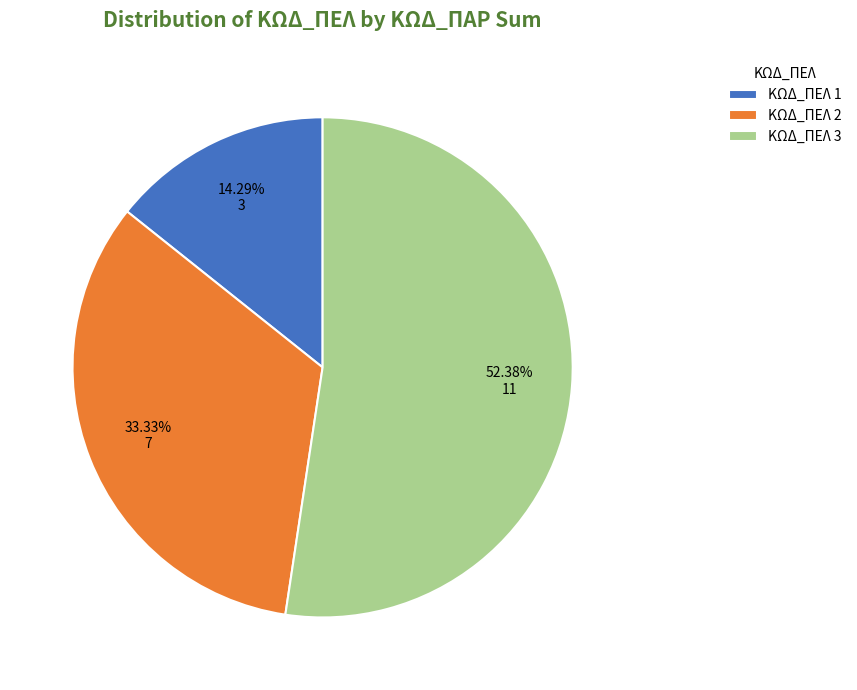

Rank the categories by value from highest to lowest.

ΚΩΔ_ΠΕΛ 3, ΚΩΔ_ΠΕΛ 2, ΚΩΔ_ΠΕΛ 1